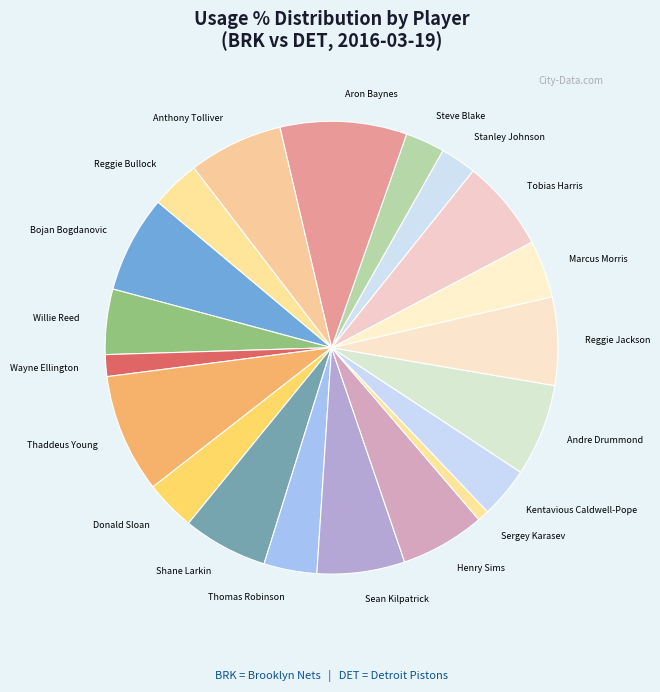

Which category has the biggest portion of the pie?

Aron Baynes